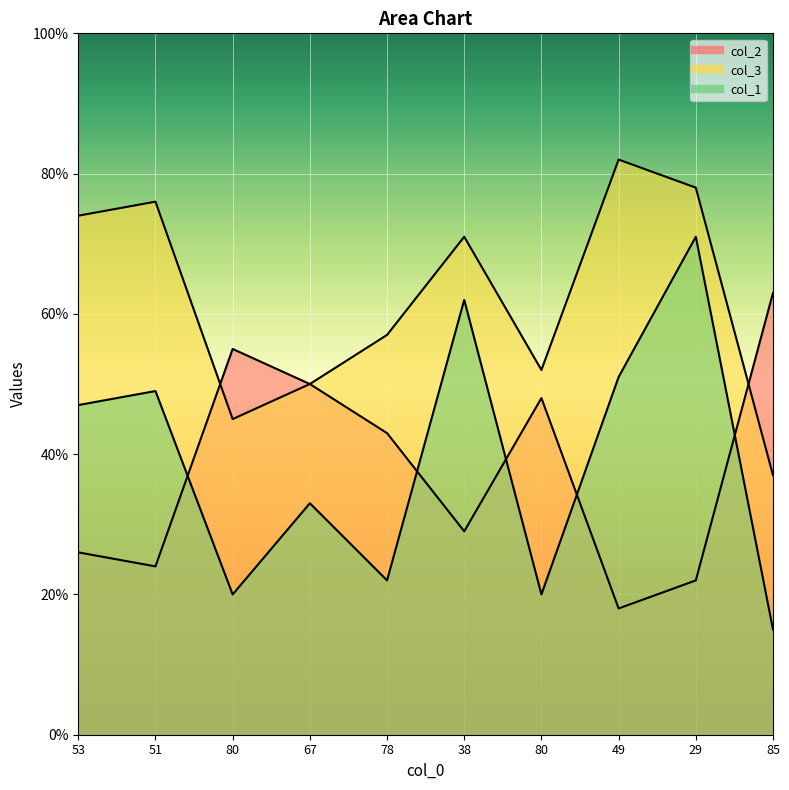

Which series ends up on top after the final intersection of col_2 and col_3?

col_2